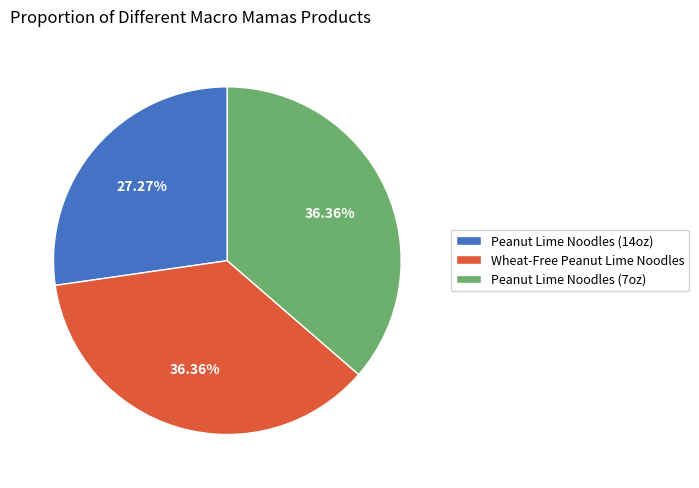

Approximately how many times larger is the value at Peanut Lime Noodles (7oz) compared to Wheat-Free Peanut Lime Noodles?

1.0